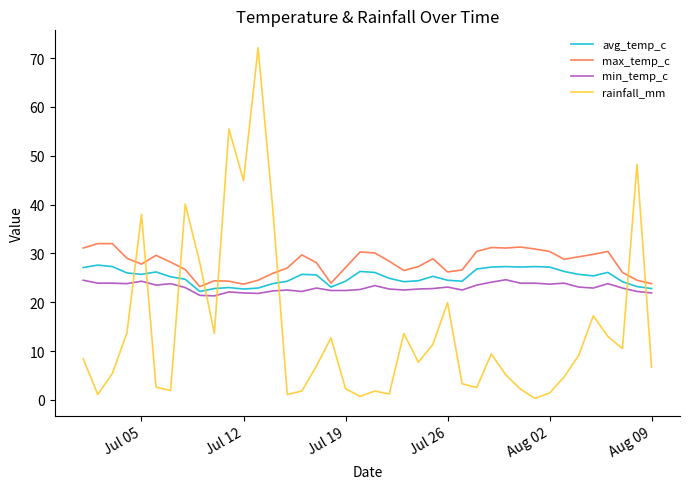

Which series ends up on top after the final intersection of max_temp_c and rainfall_mm?

max_temp_c